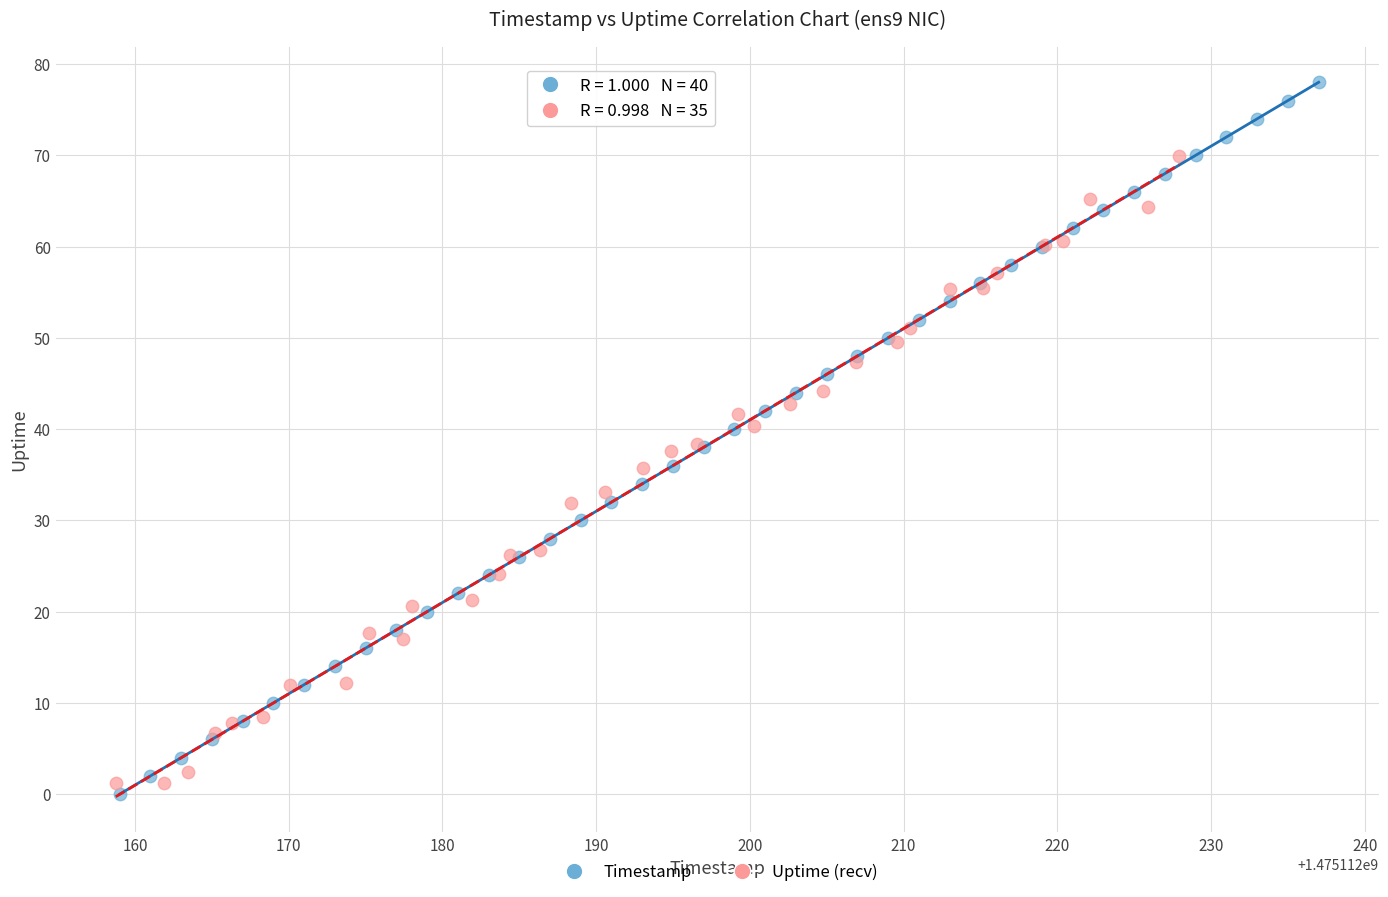

Which series contains the highest Y value?

Timestamp